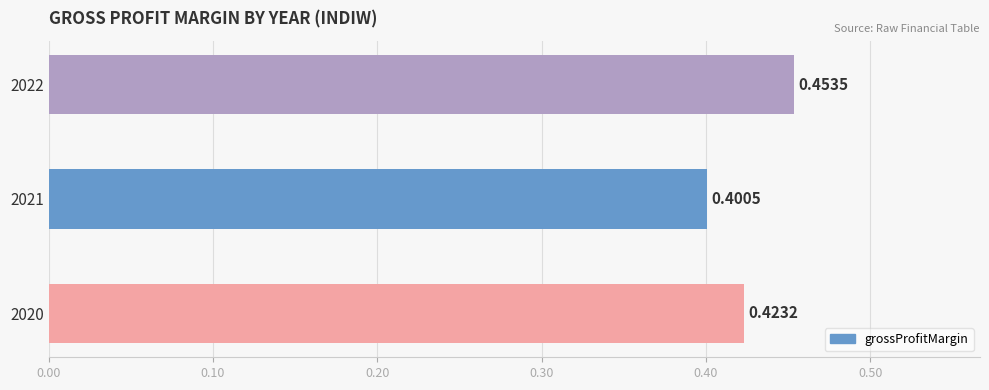

What is the sum of all values?

1.3